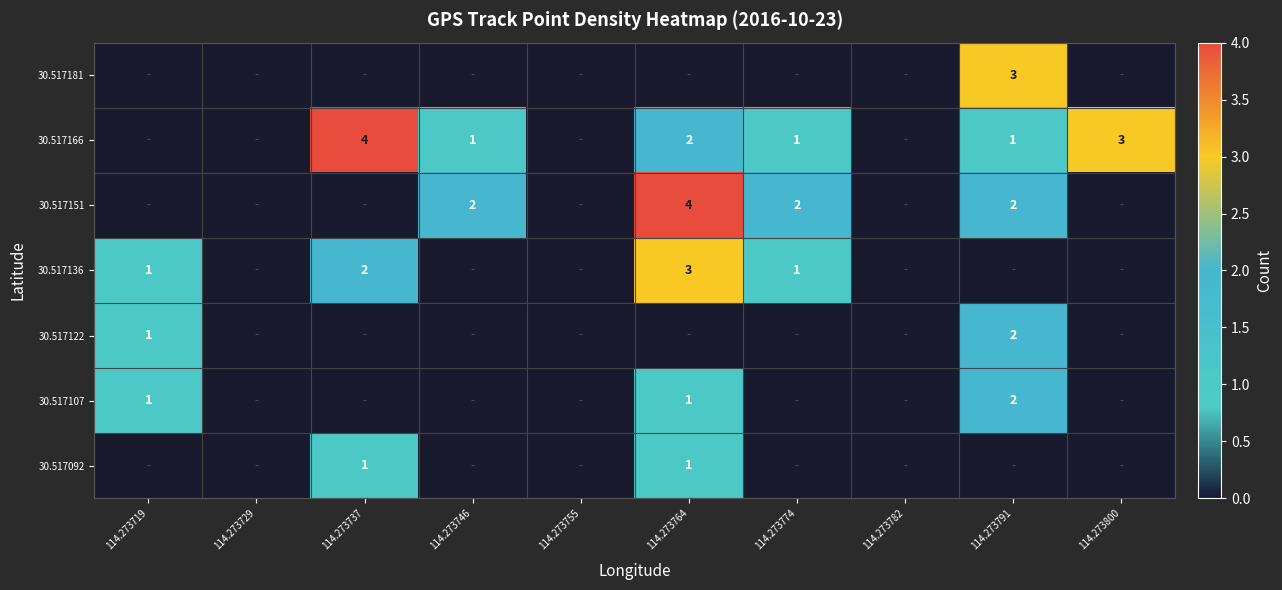

True or false: 30.517151 has a value of 2 at 114.273791.

True